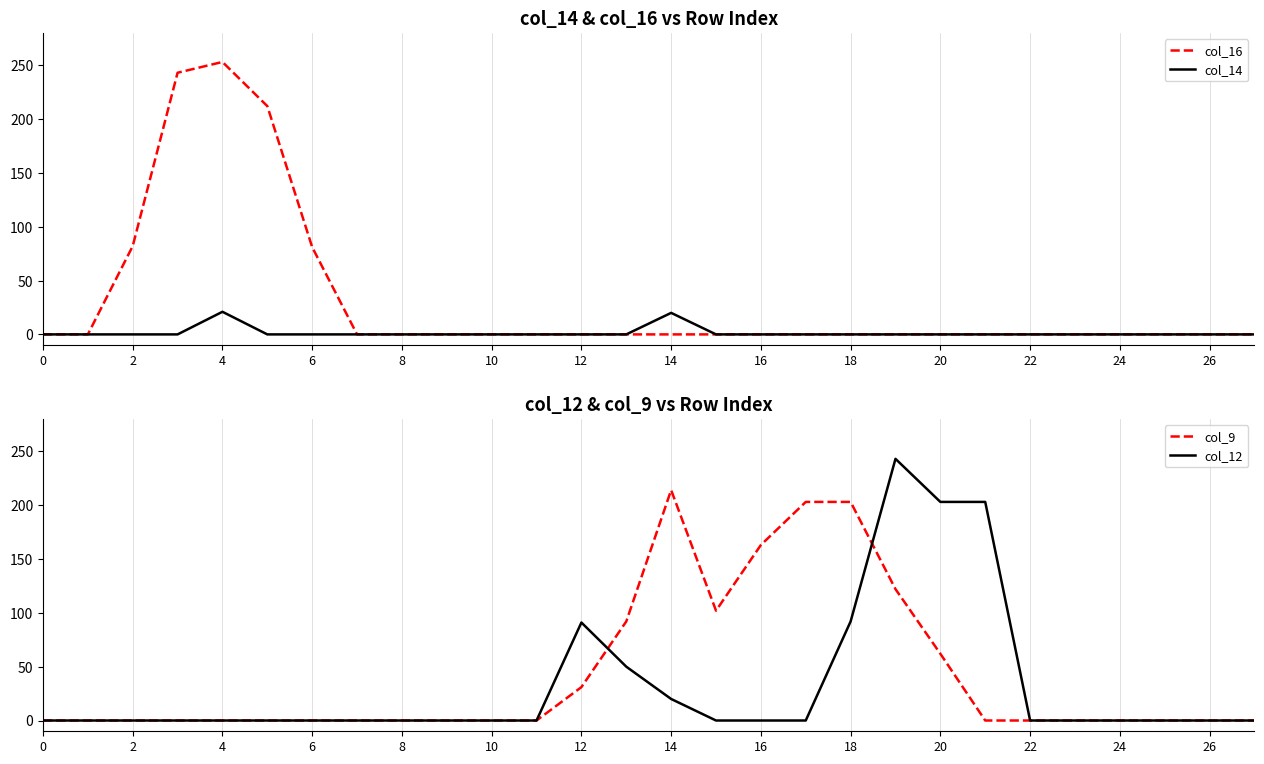

Is this an area chart (filled region under the line)?

No